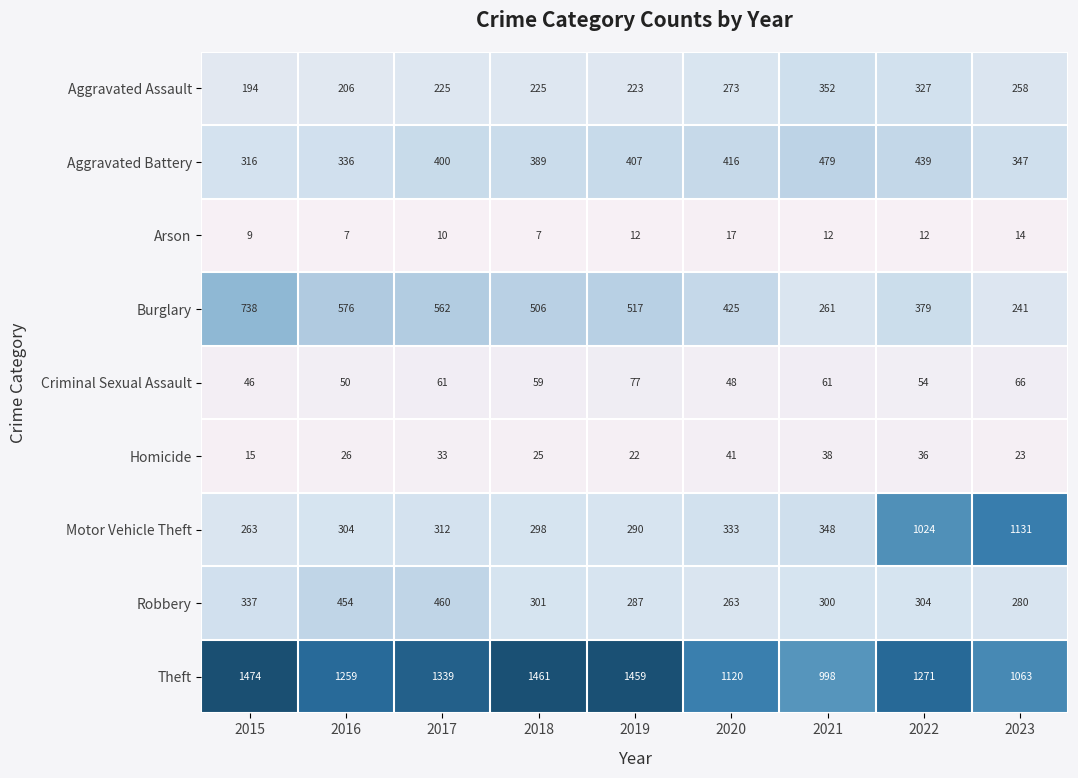

Is the value of Arson at 2017 greater than the value of Criminal Sexual Assault at 2020?

No